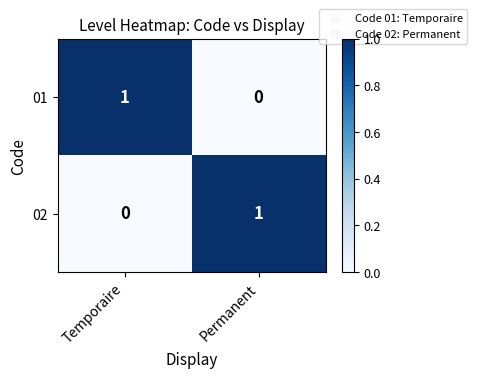

Count the number of data series in this chart.

2